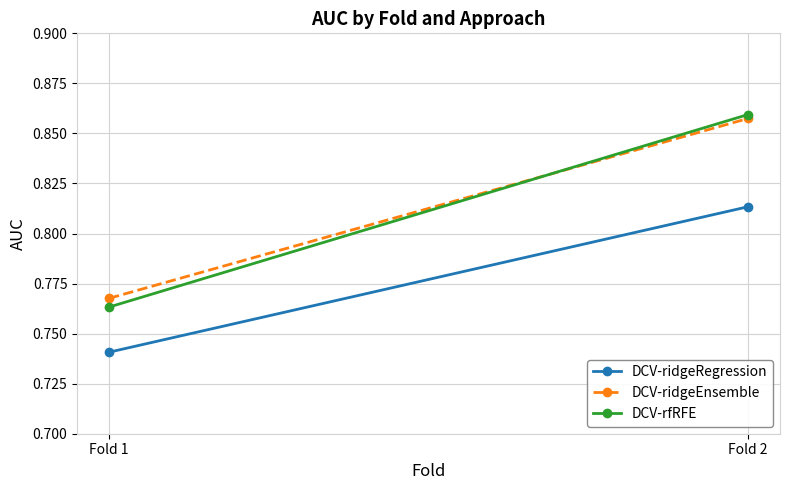

What is the total value across all series at Fold 2?

2.5